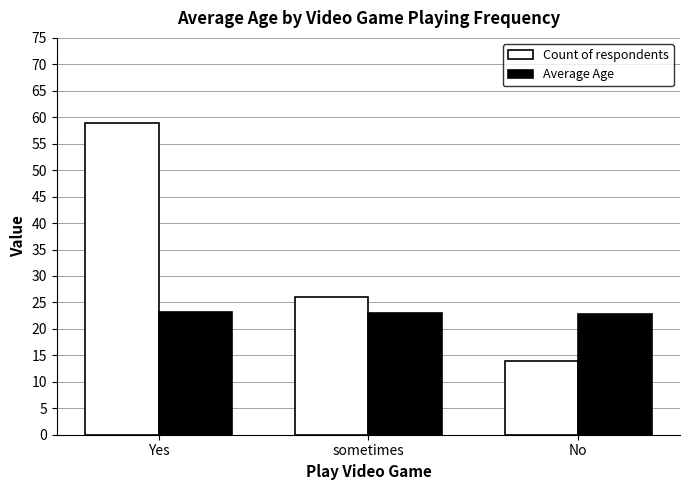

Rank the categories by Count of respondents value from lowest to highest.

No, sometimes, Yes